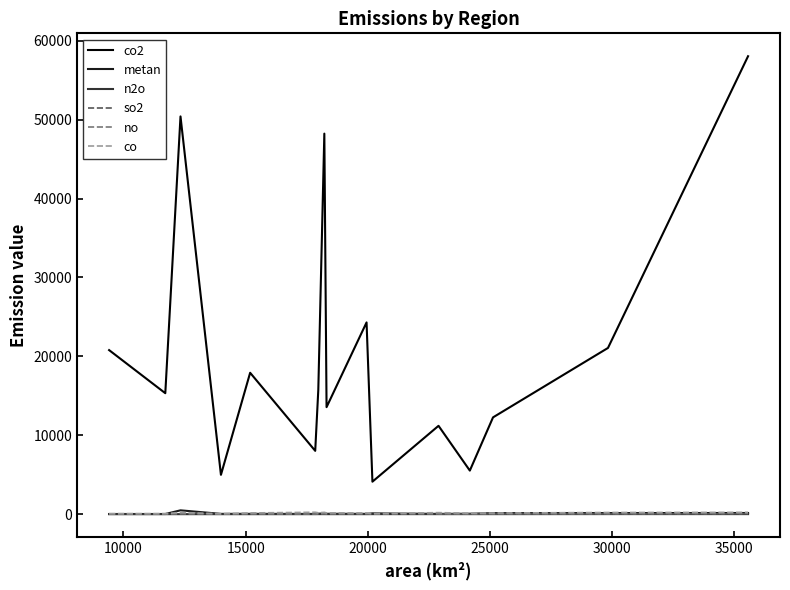

True or false: so2 and n2o intersect in this chart.

False